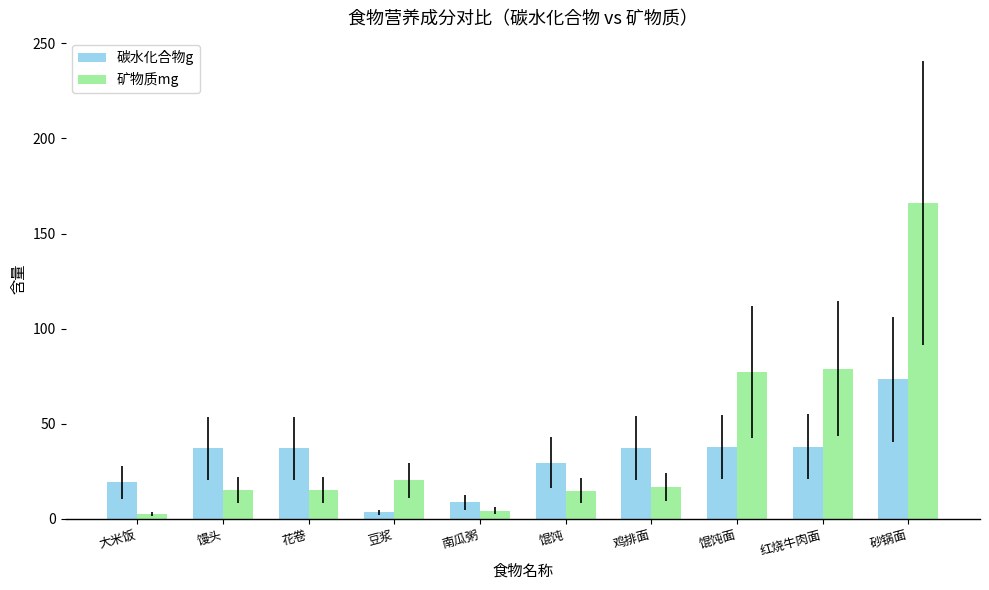

Which series has the largest range (max minus min)?

矿物质mg